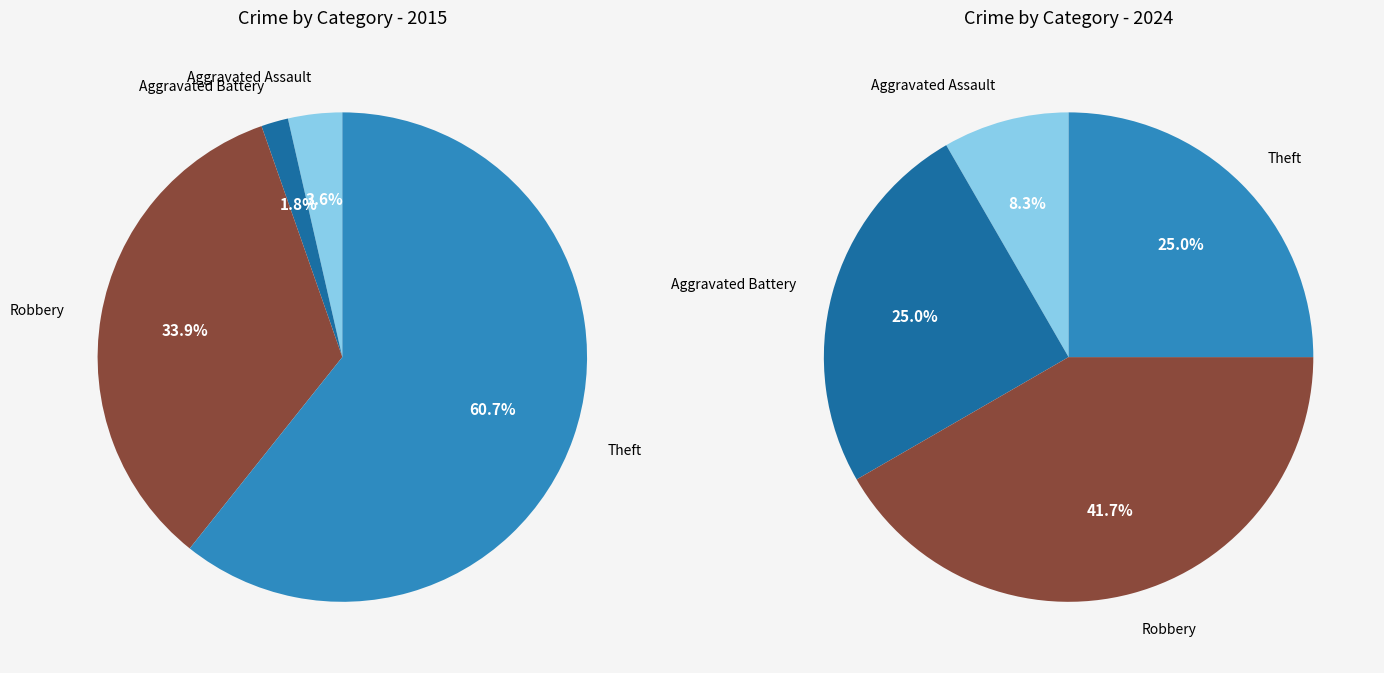

Is it true that Aggravated Assault is 8% of the pie?

True